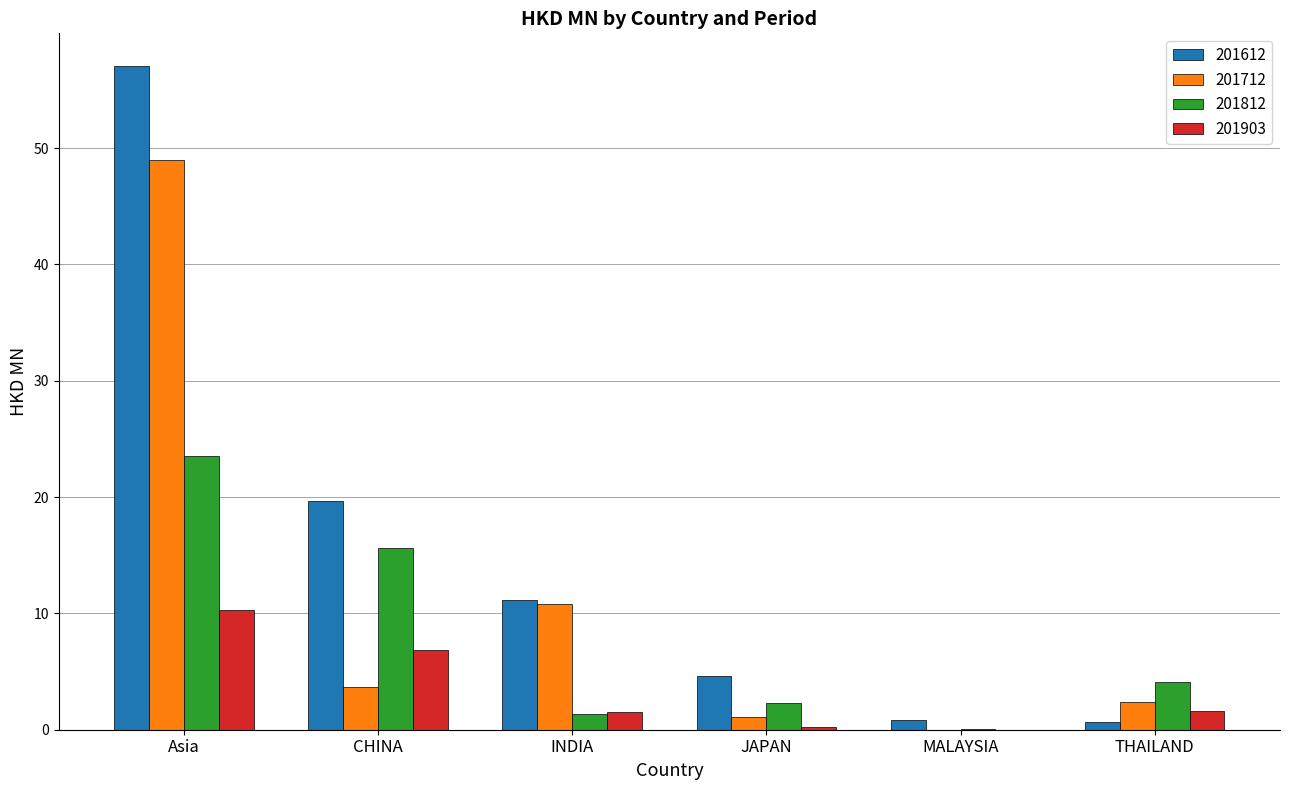

Reading left to right, extract all data points from this chart.

201612: Asia=57.0	CHINA=19.7	INDIA=11.1	JAPAN=4.6	MALAYSIA=0.9	THAILAND=0.6
201712: Asia=49.0	CHINA=3.6	INDIA=10.8	JAPAN=1.1	MALAYSIA=0.0	THAILAND=2.4
201812: Asia=23.5	CHINA=15.6	INDIA=1.4	JAPAN=2.3	MALAYSIA=0.1	THAILAND=4.1
201903: Asia=10.3	CHINA=6.9	INDIA=1.6	JAPAN=0.3	MALAYSIA=0.0	THAILAND=1.6